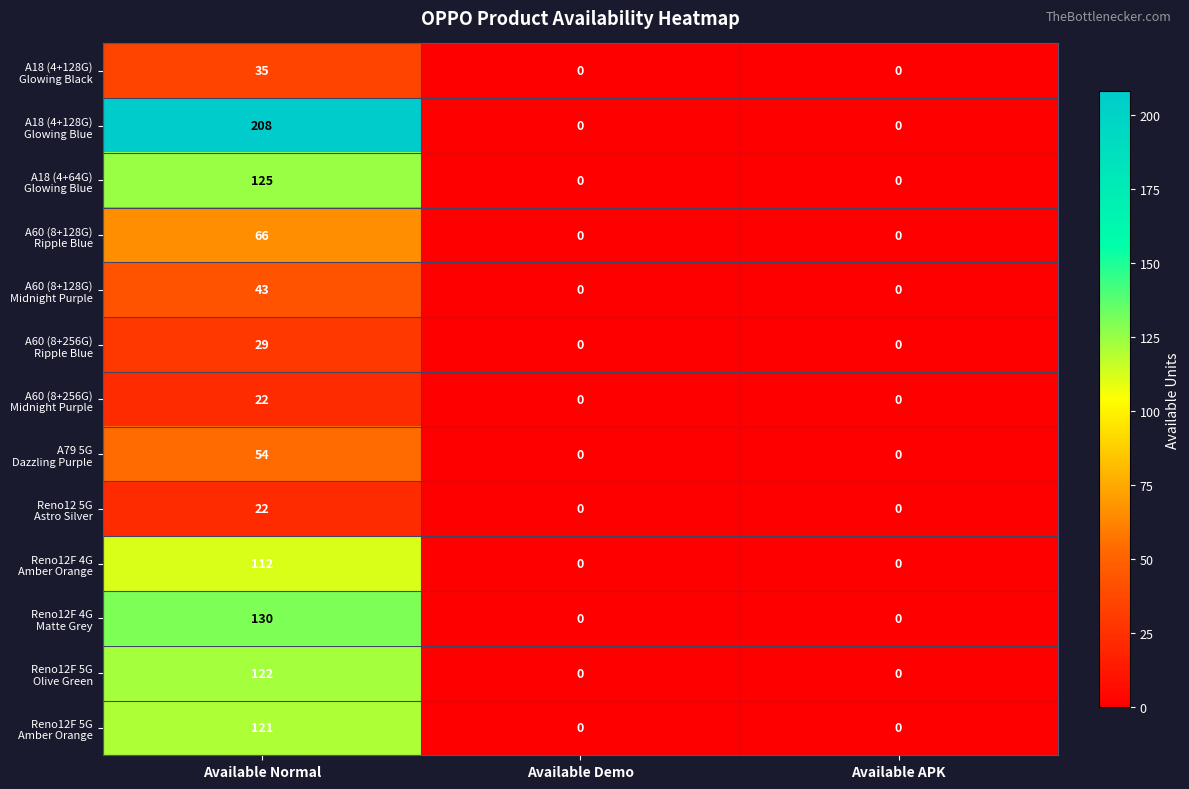

What is the total value across all series at Available Normal?

1089